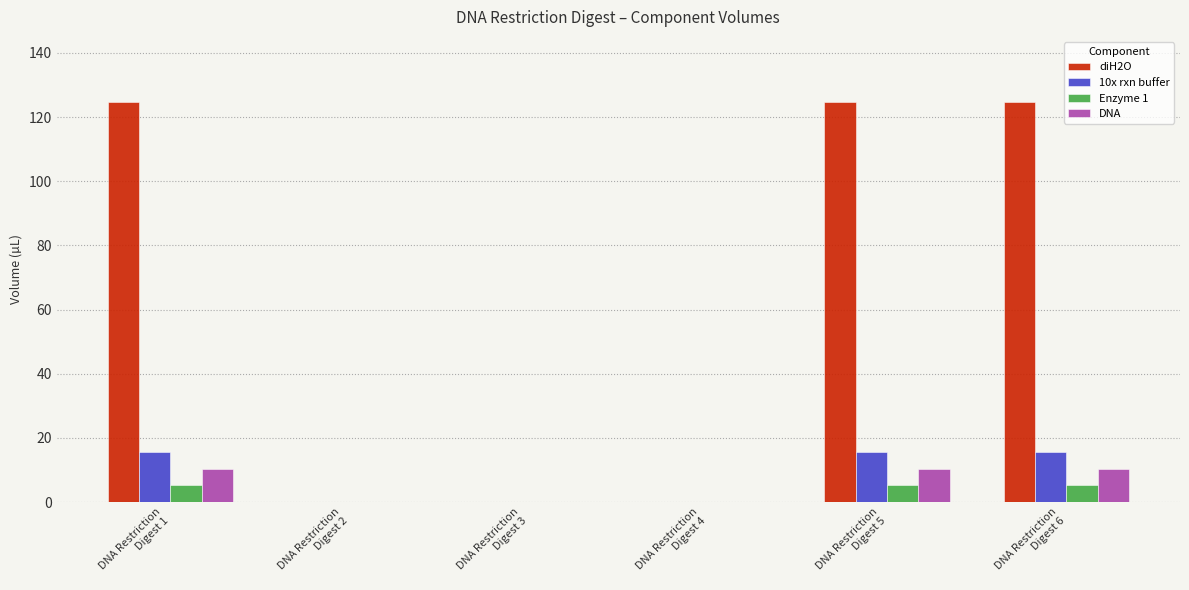

What is the sum of all 10x rxn buffer values?

46.8